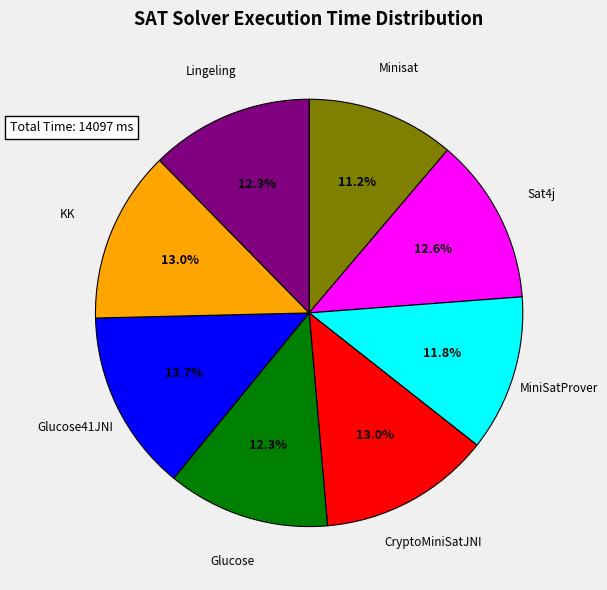

Does any single category account for the majority?

No